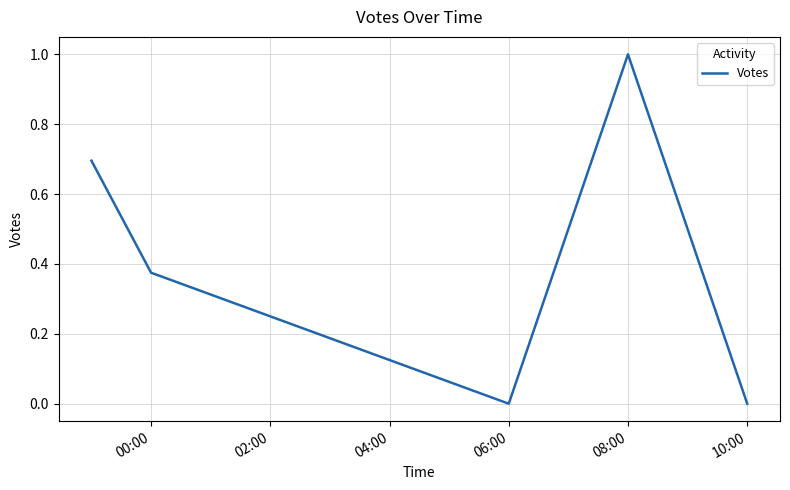

What is the maximum value shown in the chart?

1.0